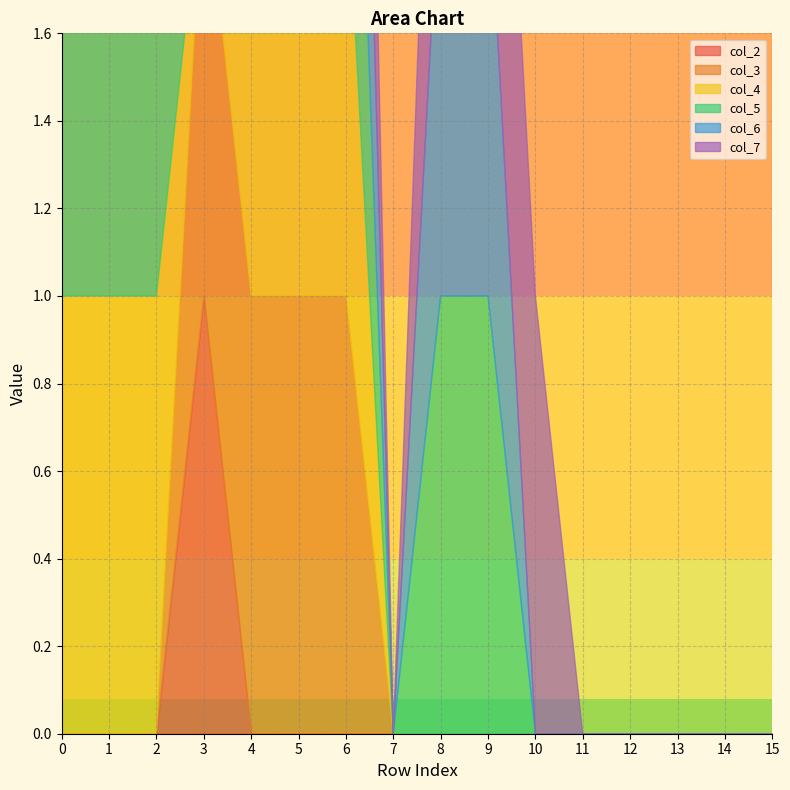

At which category does the chart reach its peak across all series?

3